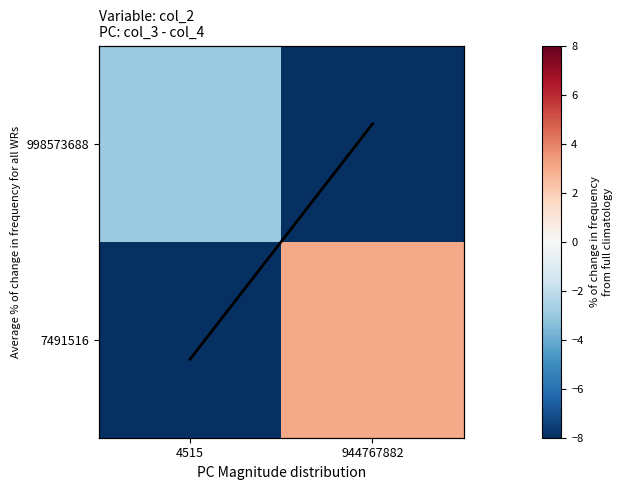

What is the total value across all series at 944767882?

-9.5